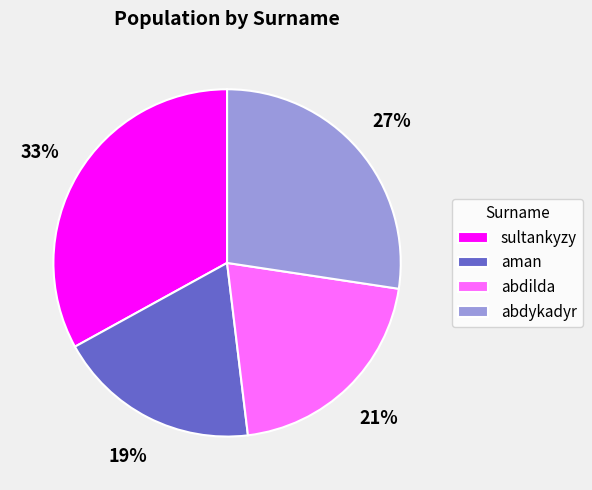

Is there a majority slice in this chart?

No